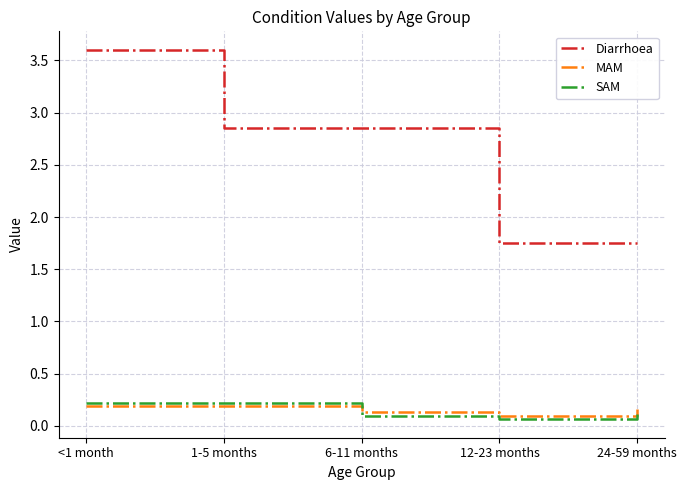

Count the MAM values in the range 0 to 1.

5